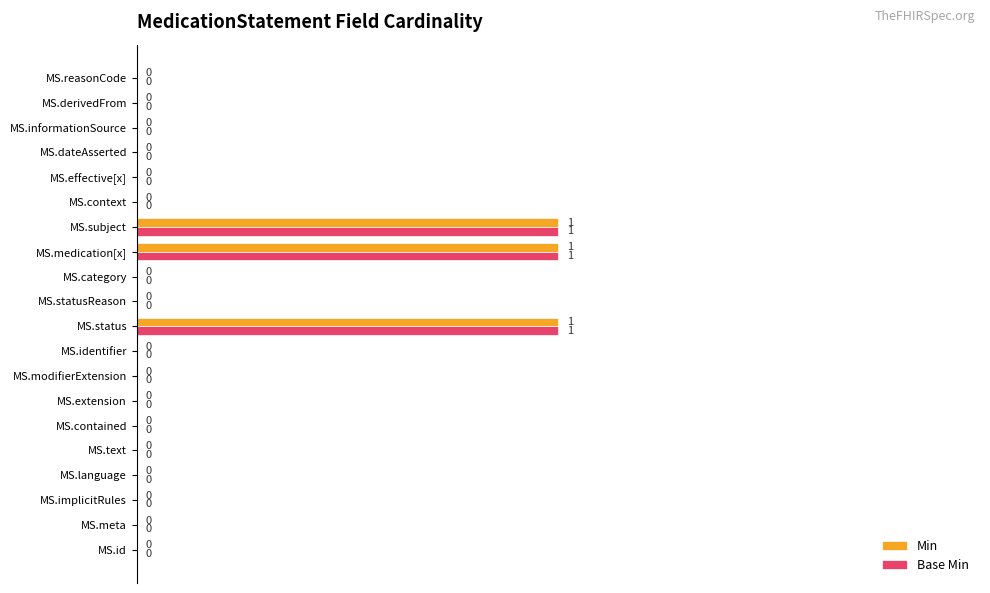

How many Min values are between 0 and 1?

20